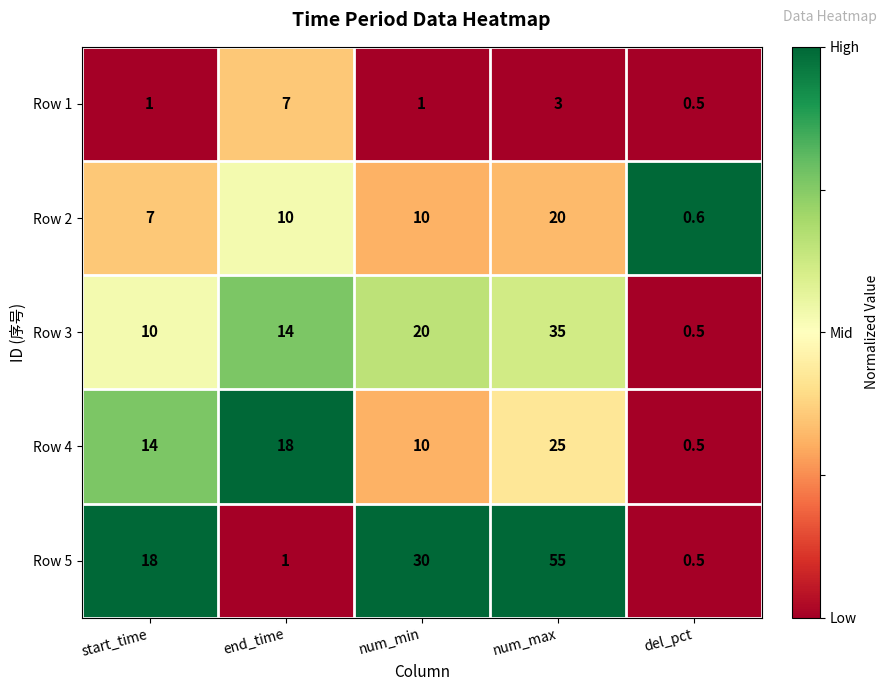

List the series in order of their peak value, lowest first.

Row 1, Row 2, Row 4, Row 3, Row 5